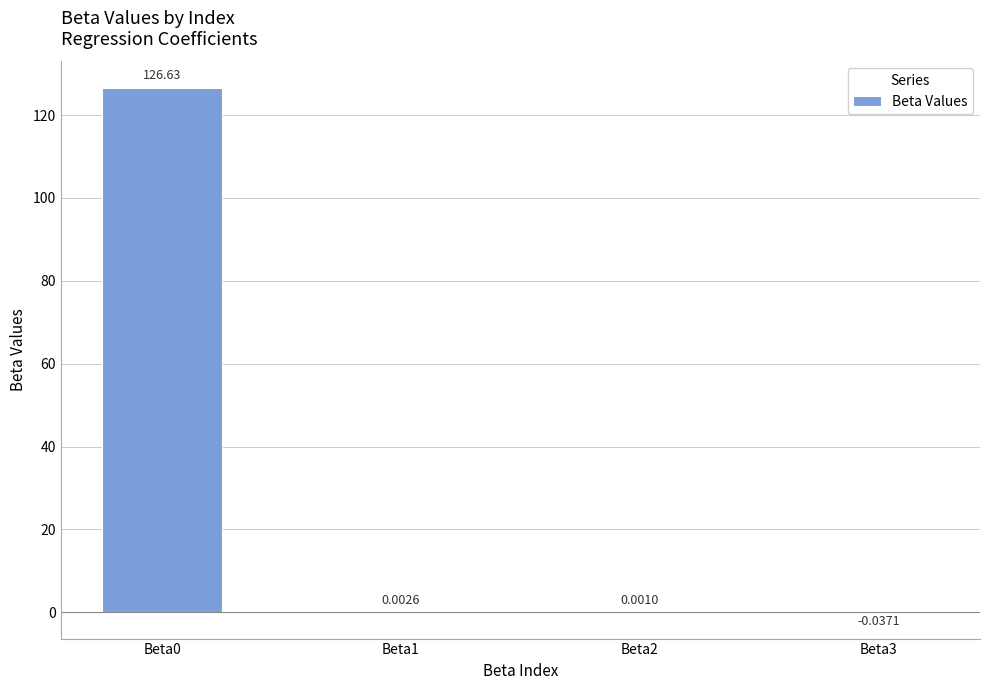

What is the sum of the values at Beta0 and Beta2?

126.6